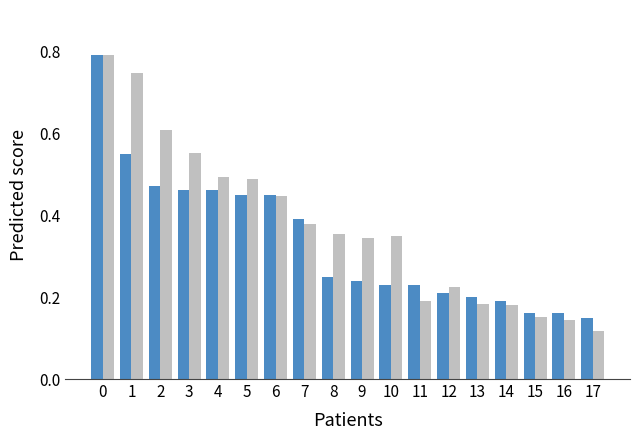

At which category does the chart reach its minimum across all series?

17